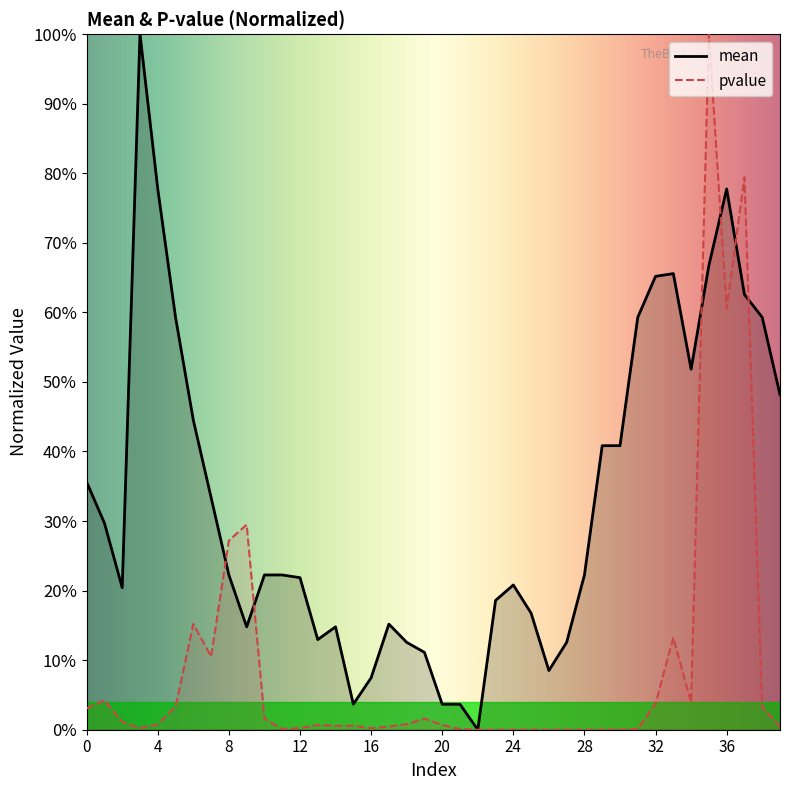

Which has a higher value, 6 or 10?

6